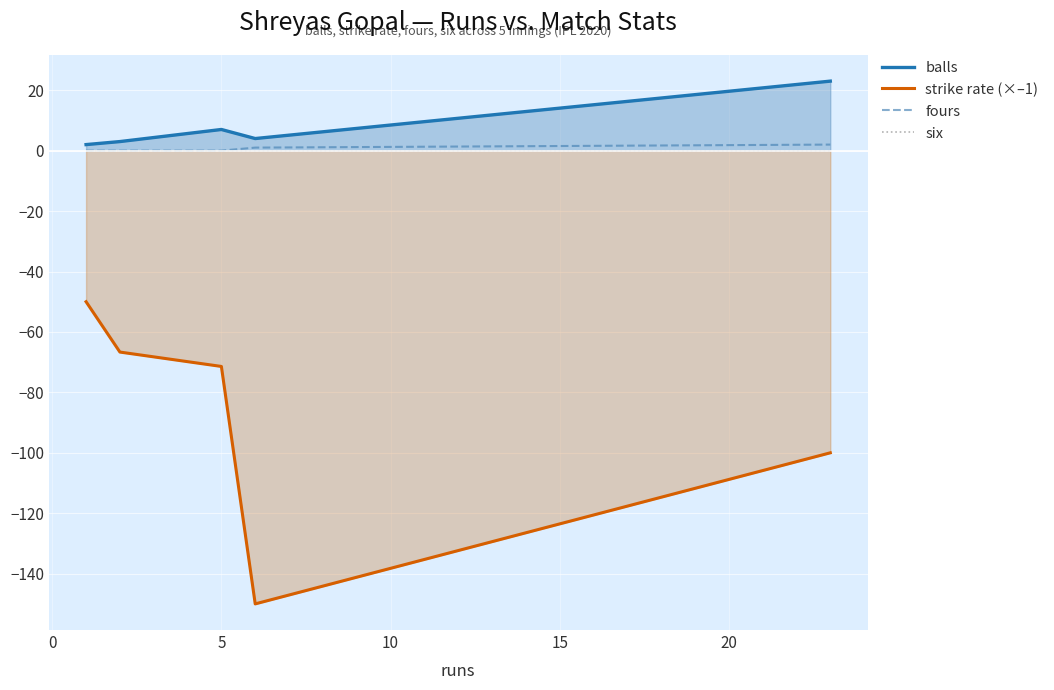

What is the difference between the second highest and minimum values in the fours series?

1.0